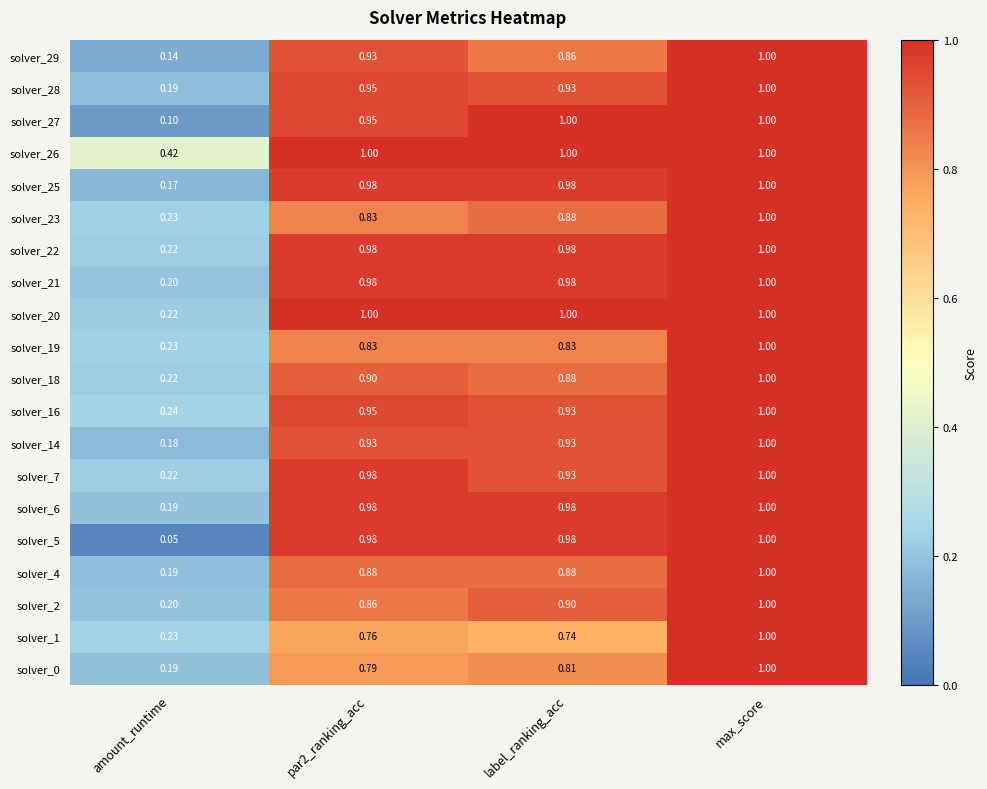

Which category has the highest value in the solver_22 series?

max_score